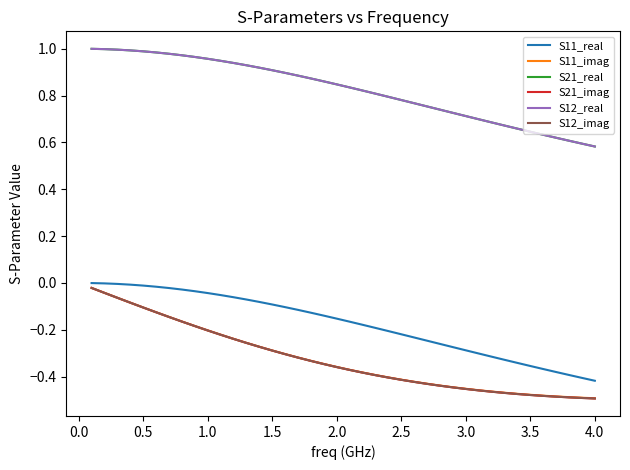

What is the average value of the S21_real series?

0.8